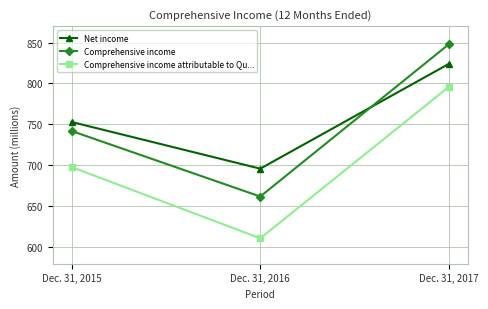

How many series are shown in this chart?

3